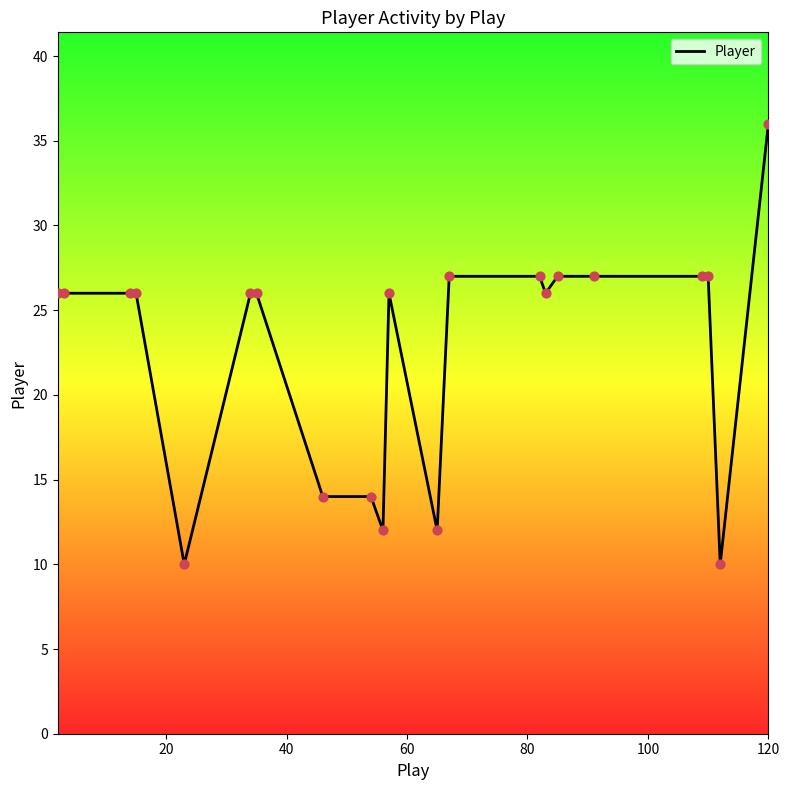

What is the greatest value displayed?

36